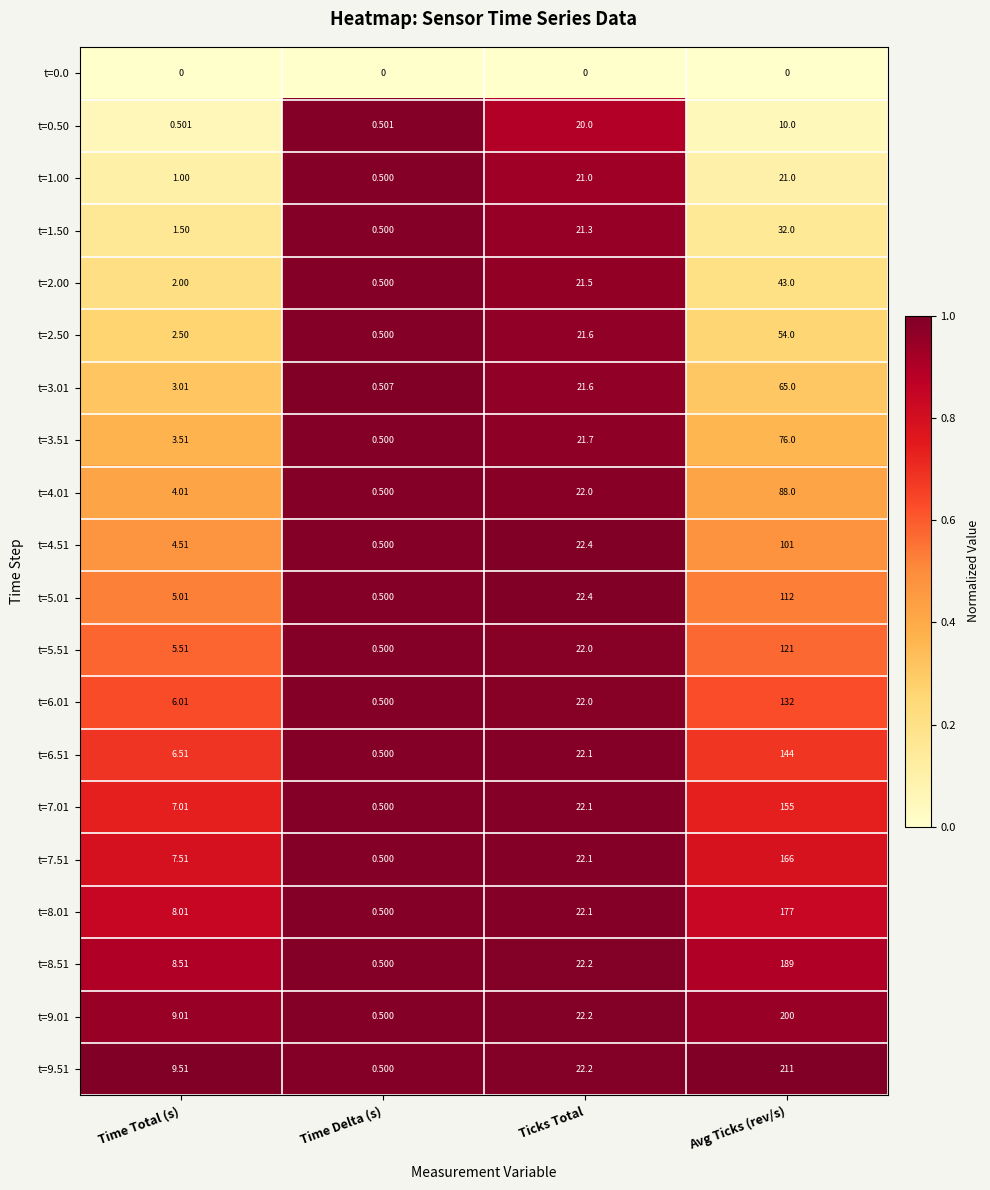

How many categories are shown in the chart?

4